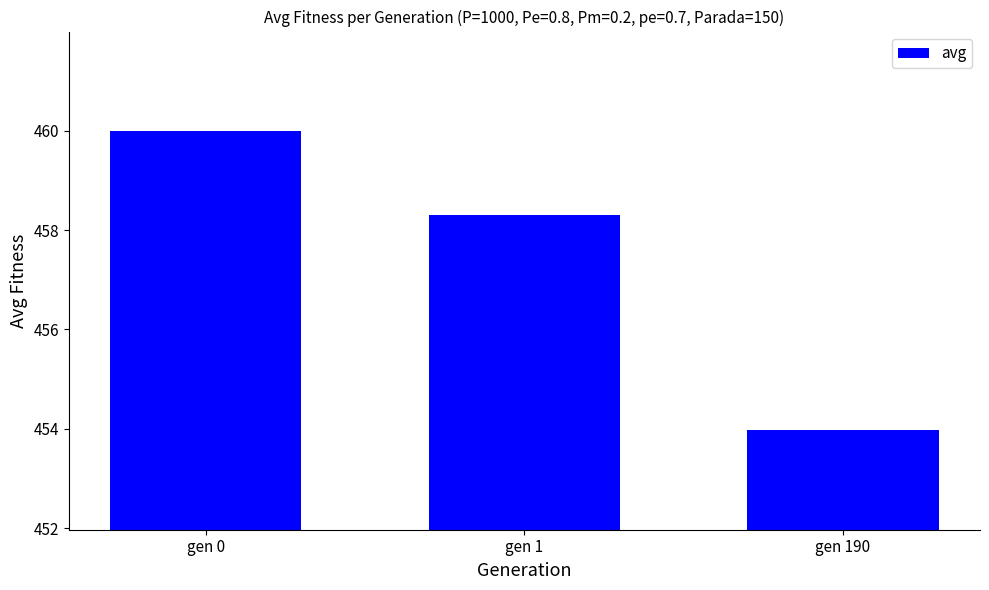

How many values are below 458?

1